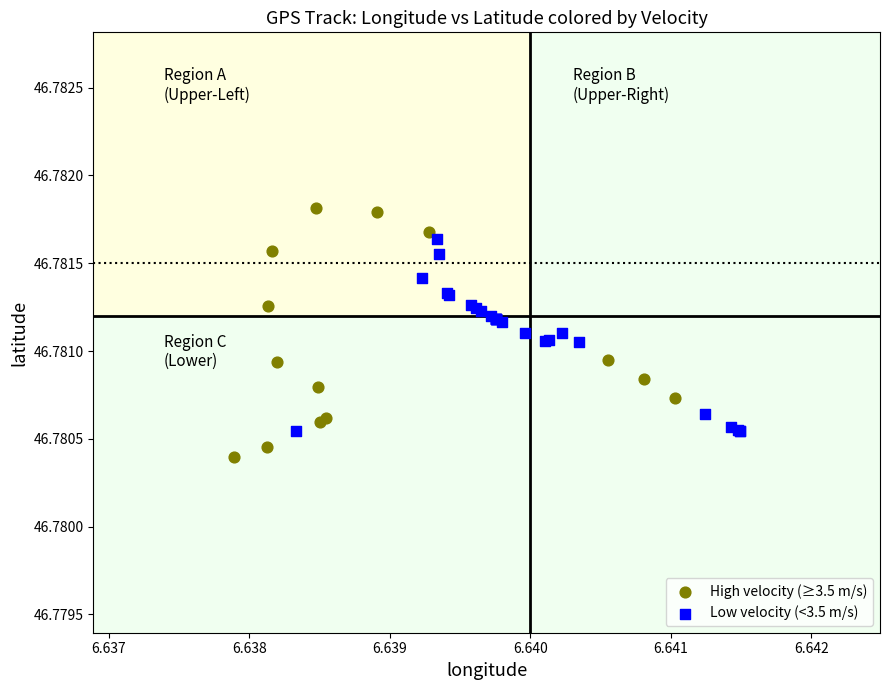

What are all the series names shown in the legend?

High velocity (≥3.5 m/s), Low velocity (<3.5 m/s)